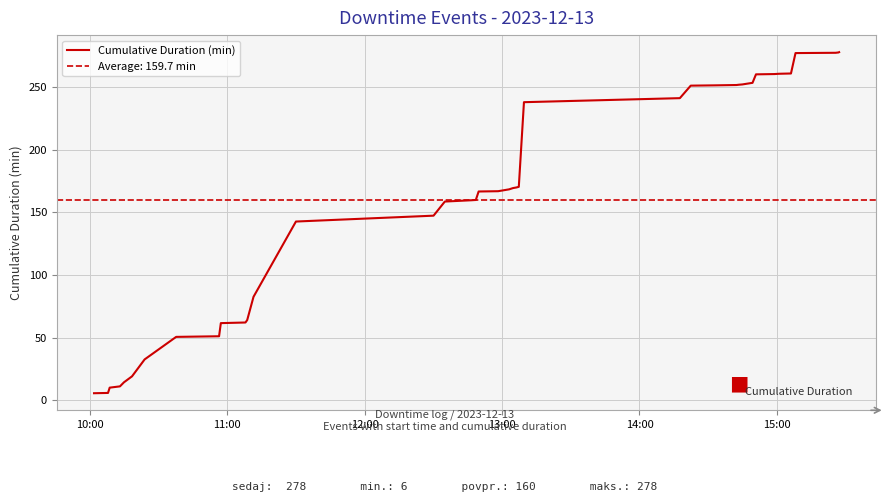

Reading left to right, list all the values displayed in this chart.

5.5	5.8	10.0	11.0	14.3	19.0	32.5	50.5	51.0	61.5	62.0	64.0	82.5	142.5	147.2	158.5	159.5	159.7	166.5	166.7	168.2	169.2	169.7	170.2	237.8	241.0	250.9	251.2	251.4	251.7	251.9	253.2	260.0	260.2	260.4	260.7	276.9	277.2	277.4	277.7